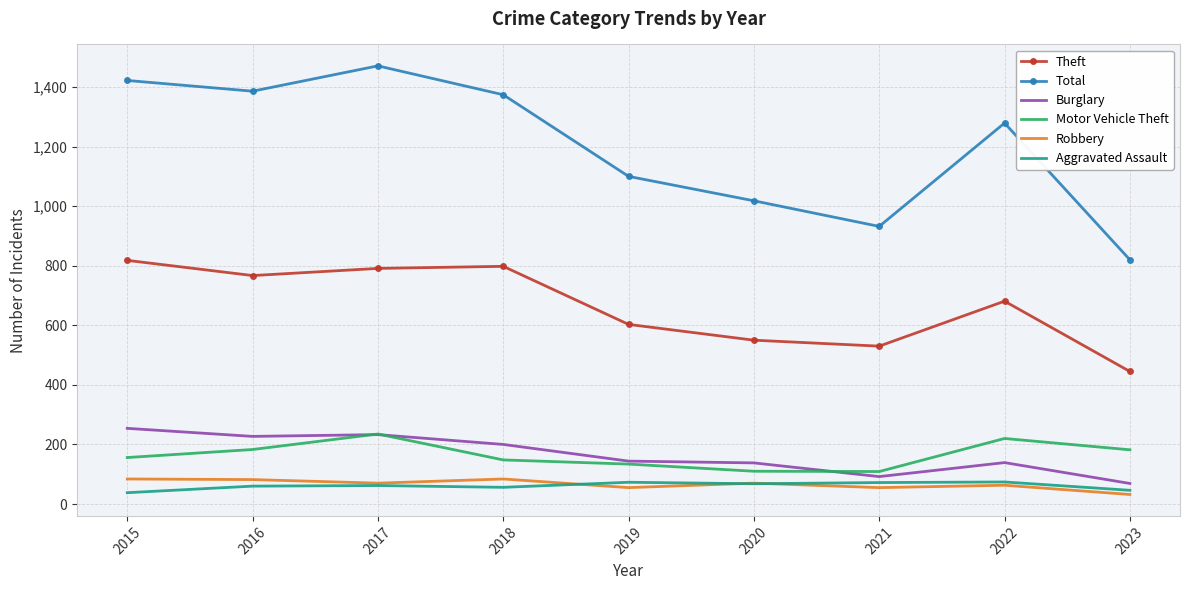

How many interior local valleys does the Theft series have?

2